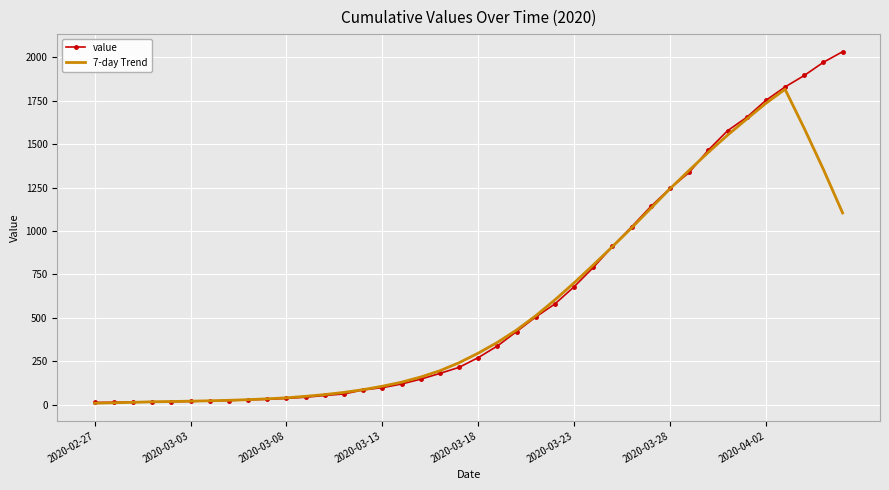

What is the highest value of the value series?

2032.0